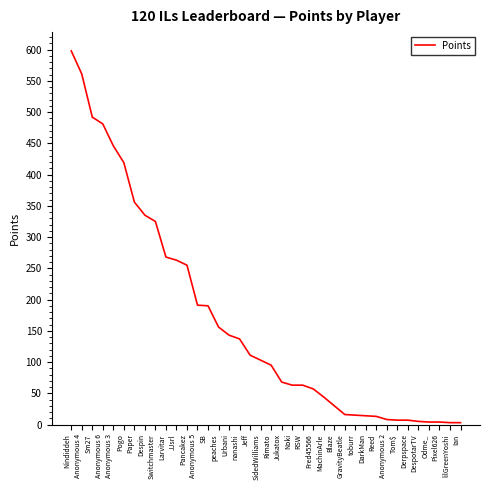

Count the number of data series in this chart.

1